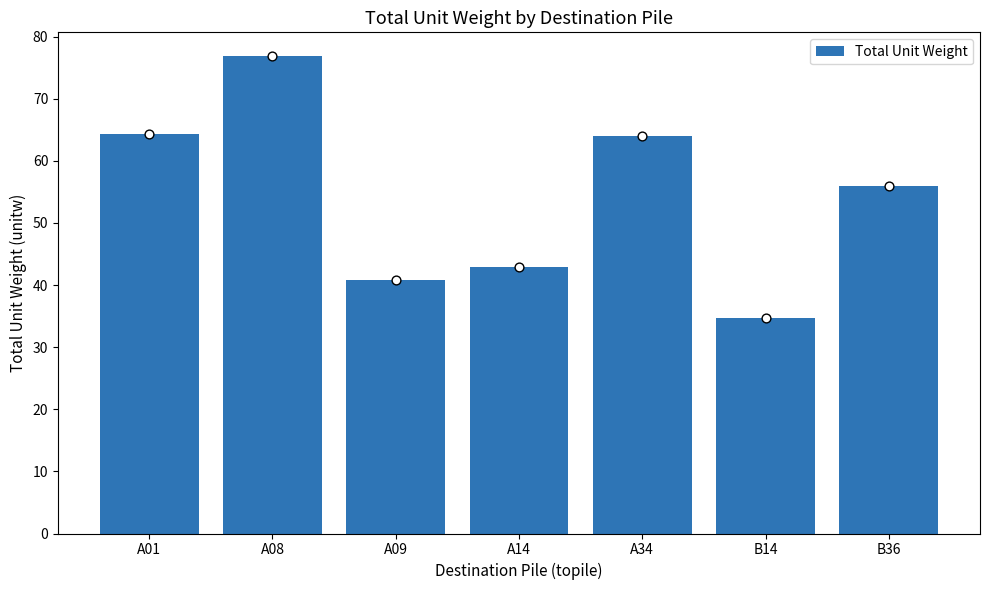

Approximately how many times larger is the value at B36 compared to A08?

0.7